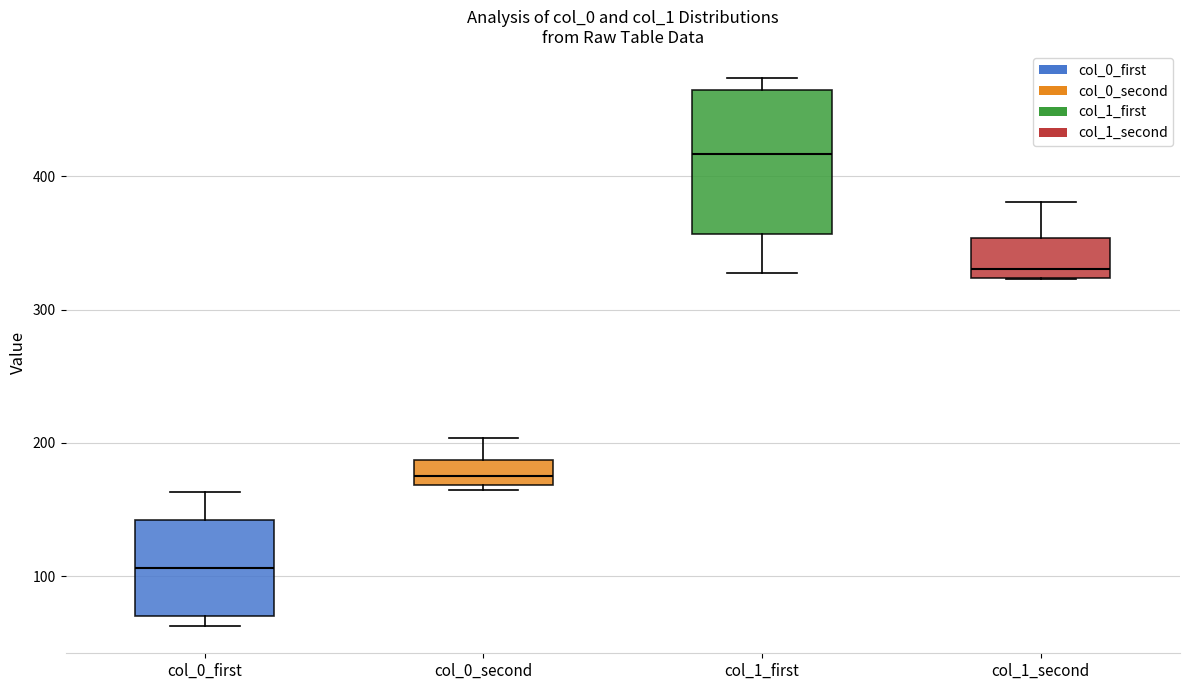

Where is the upper edge of the box for col_0_second on the y-axis? The values are not printed on the chart, so give them approximately, as read against the axis.

190